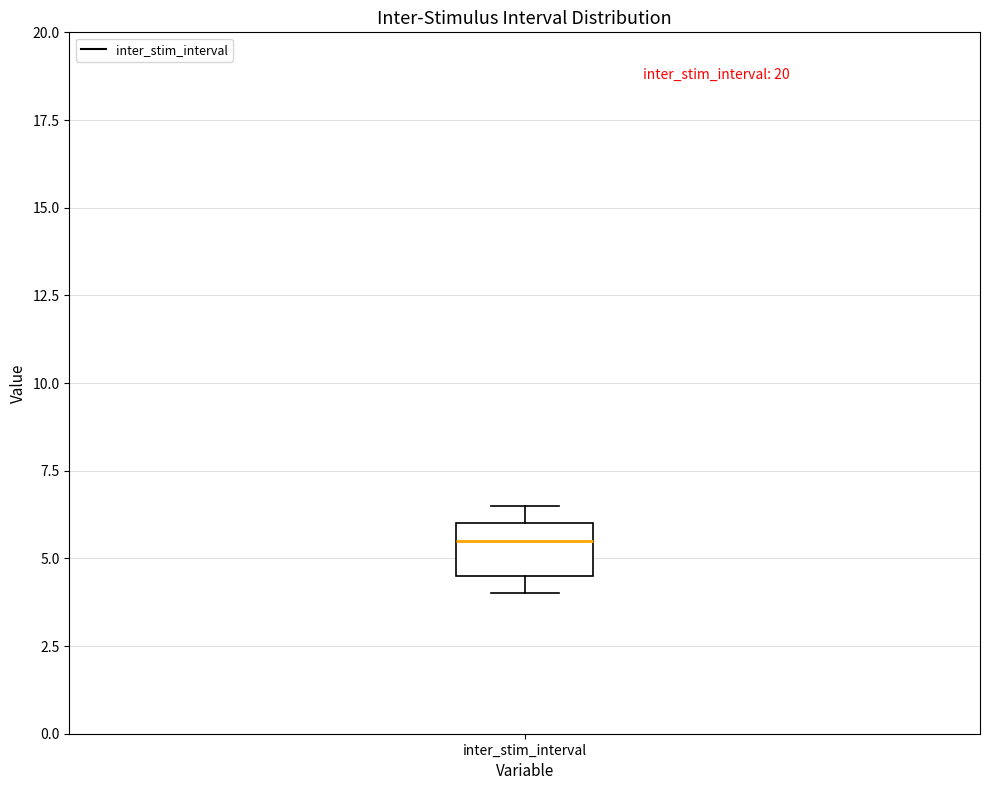

Read this box plot against the y-axis: the position of the median line, the range covered by the box, and the ends of both whiskers. The values are not printed on the chart, so give them approximately, as read against the axis.

median 5.5, box 4.5 to 6.0, whiskers 4.0 to 6.5